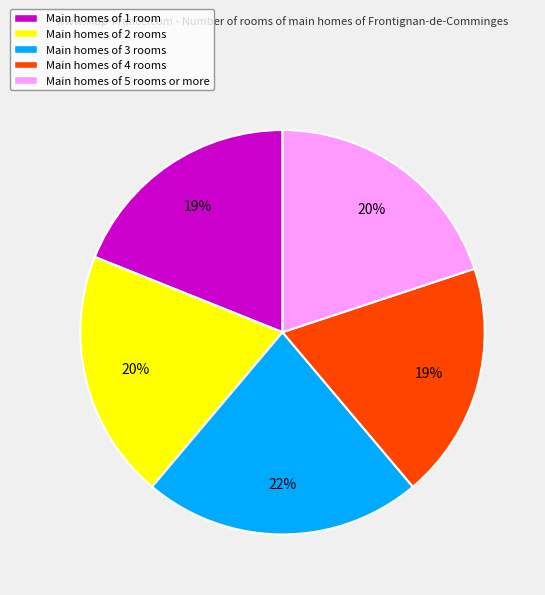

Do Main homes of 2 rooms and Main homes of 4 rooms together represent more than half of the pie?

No